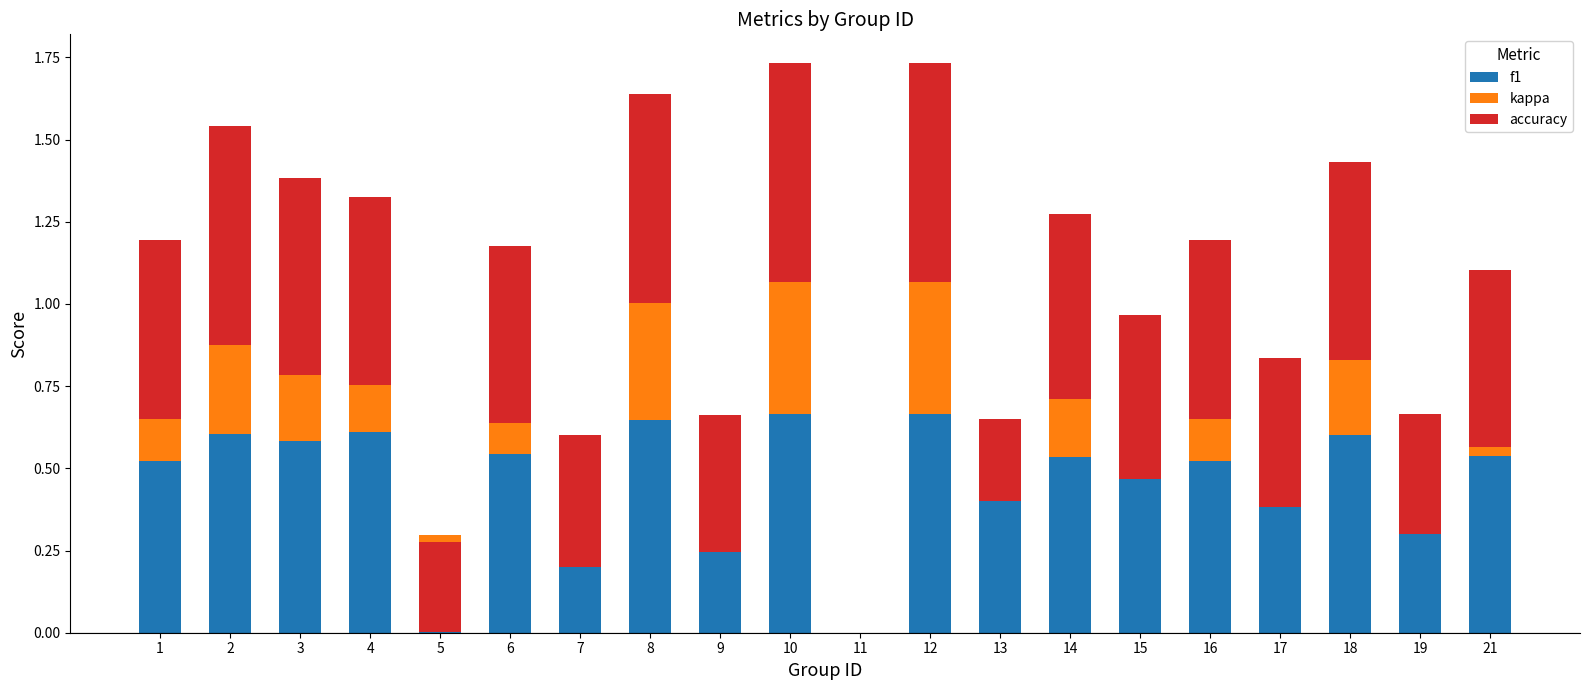

The f1 series shows 0.6 at 9. True or false?

False